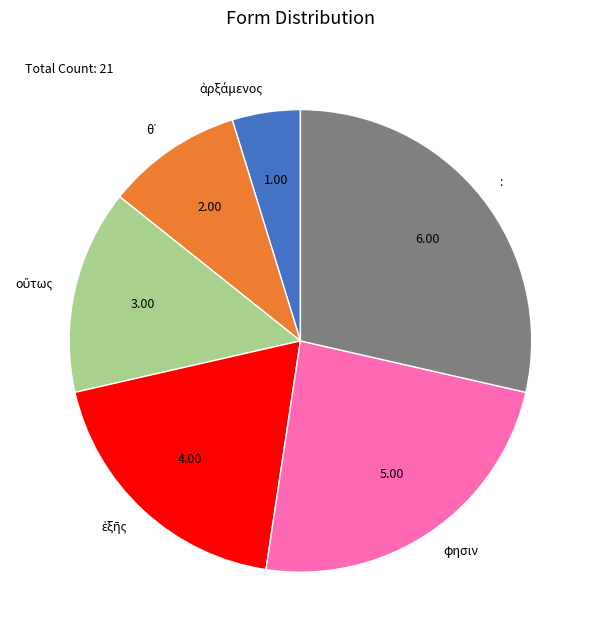

Is it true that : is 29% of the pie?

True